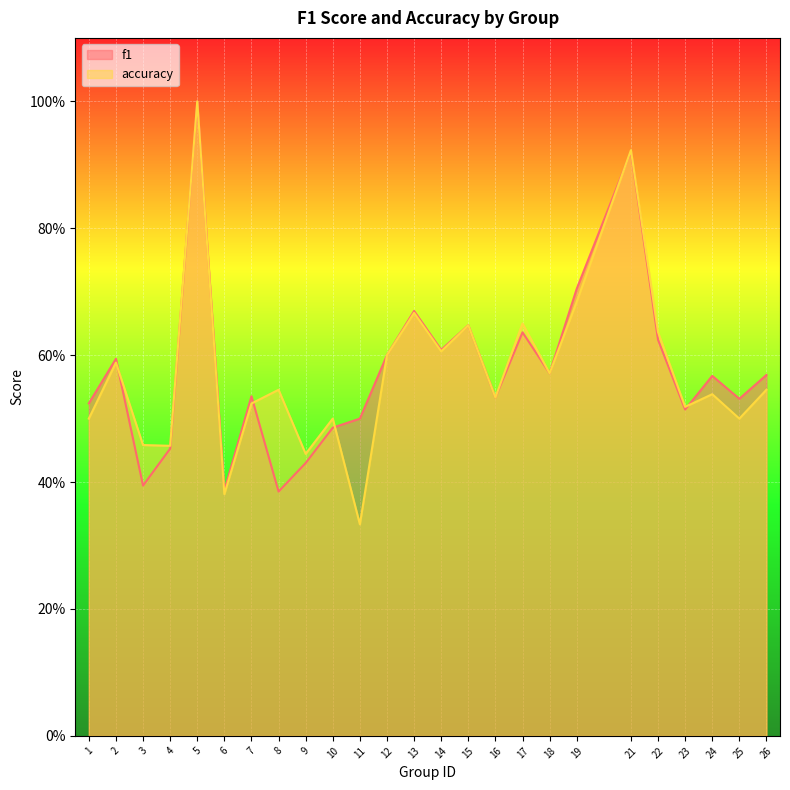

How many lines are shown in the chart?

2